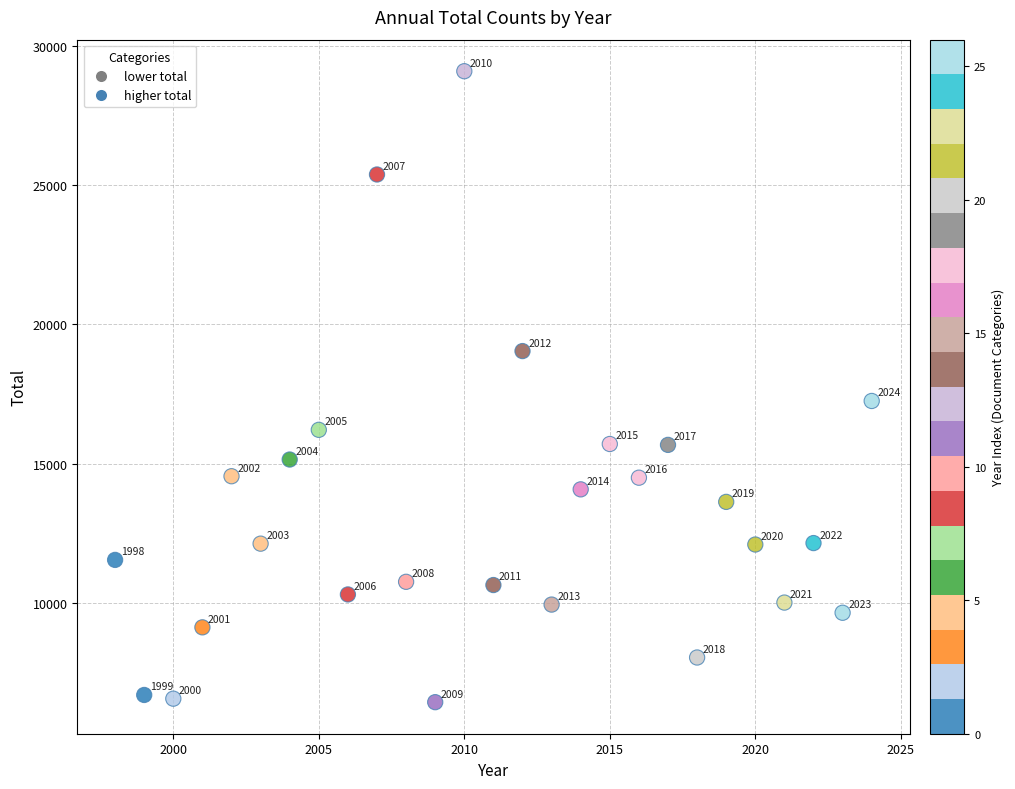

What is the range of Y values (max minus min)?

22672